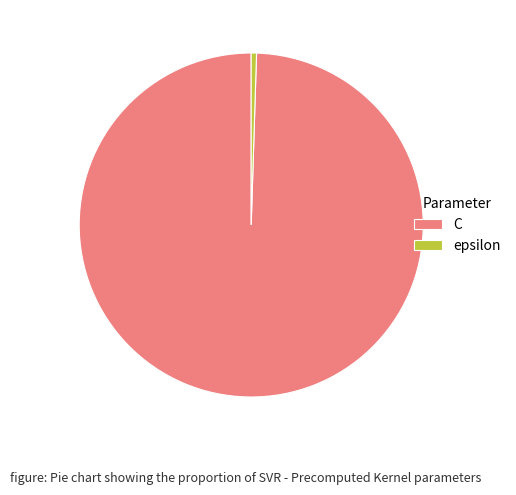

Does epsilon represent more than half of the total?

No